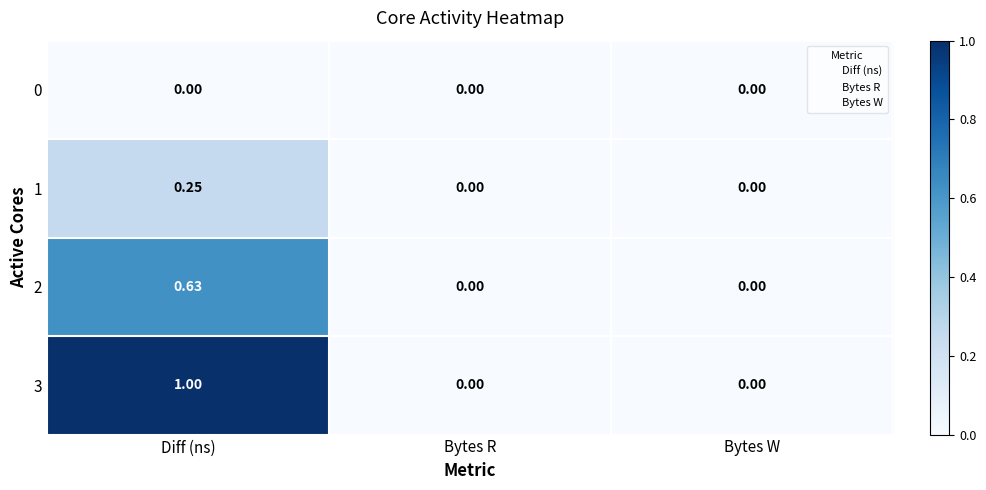

At which category is the sum across all series the highest?

Diff (ns)